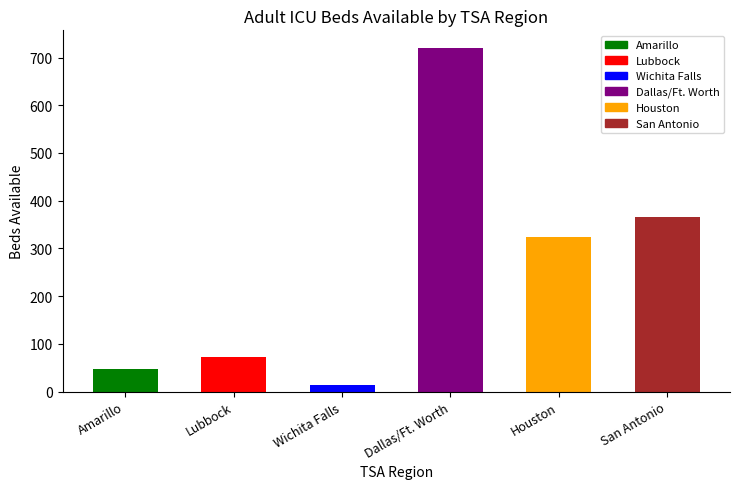

Does the chart contain any negative values?

No